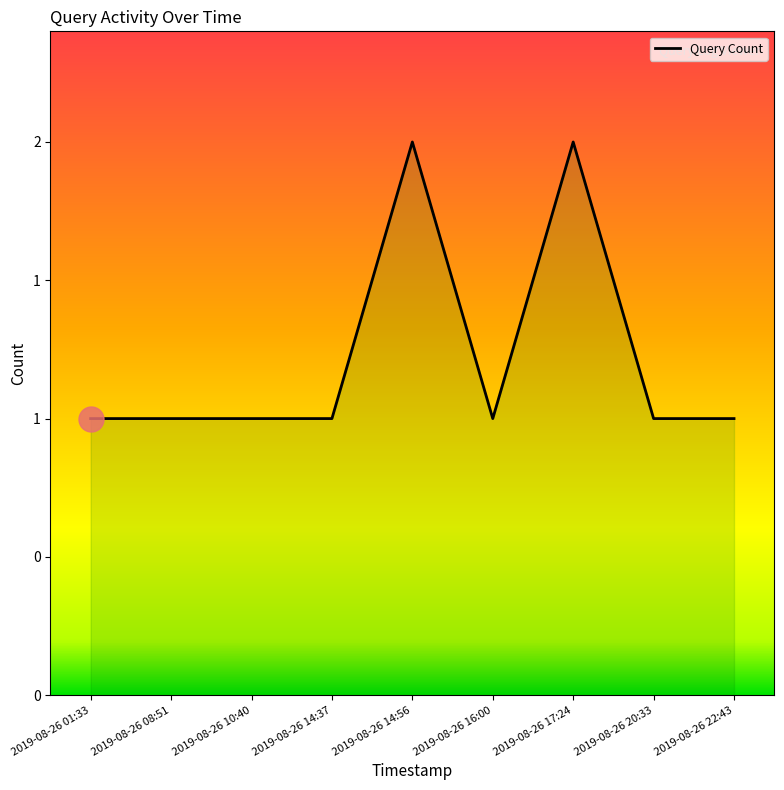

Reading right to left, what are all the values shown in this chart?

2019-08-26 22:43=1	2019-08-26 20:33=1	2019-08-26 17:24=2	2019-08-26 16:00=1	2019-08-26 14:56=2	2019-08-26 14:37=1	2019-08-26 10:40=1	2019-08-26 08:51=1	2019-08-26 01:33=1